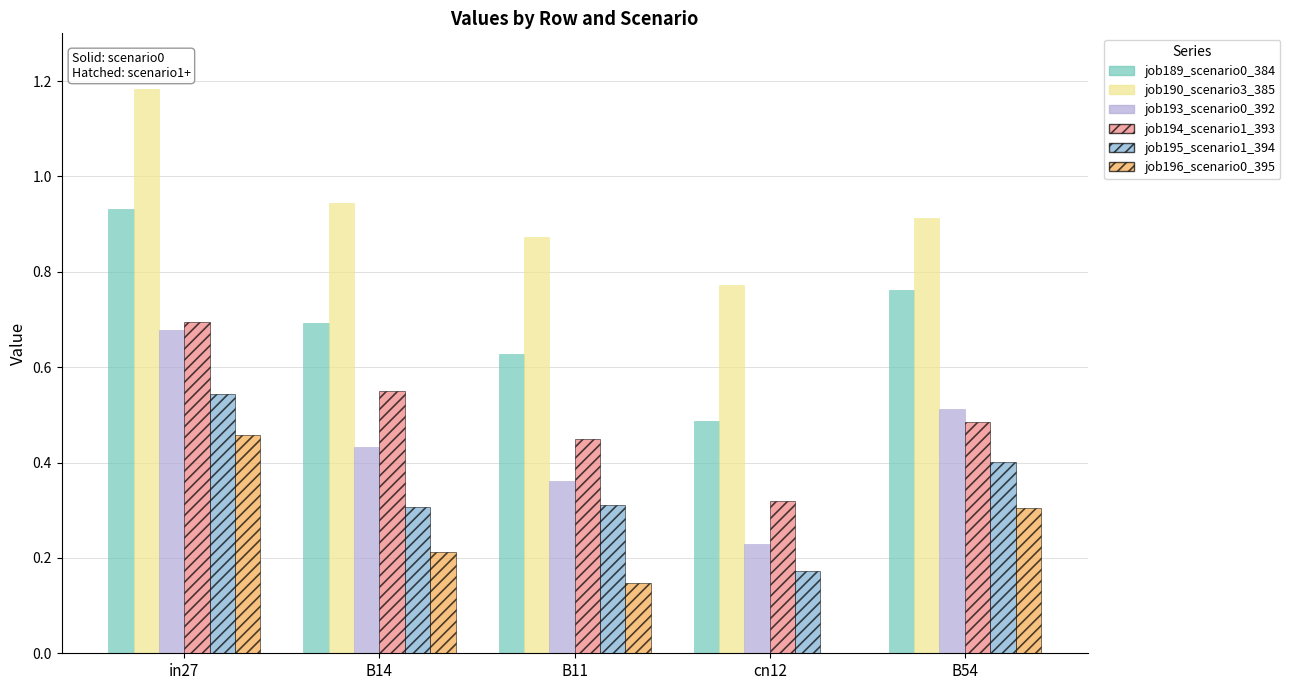

Which series has the largest total across all categories?

job190_scenario3_385